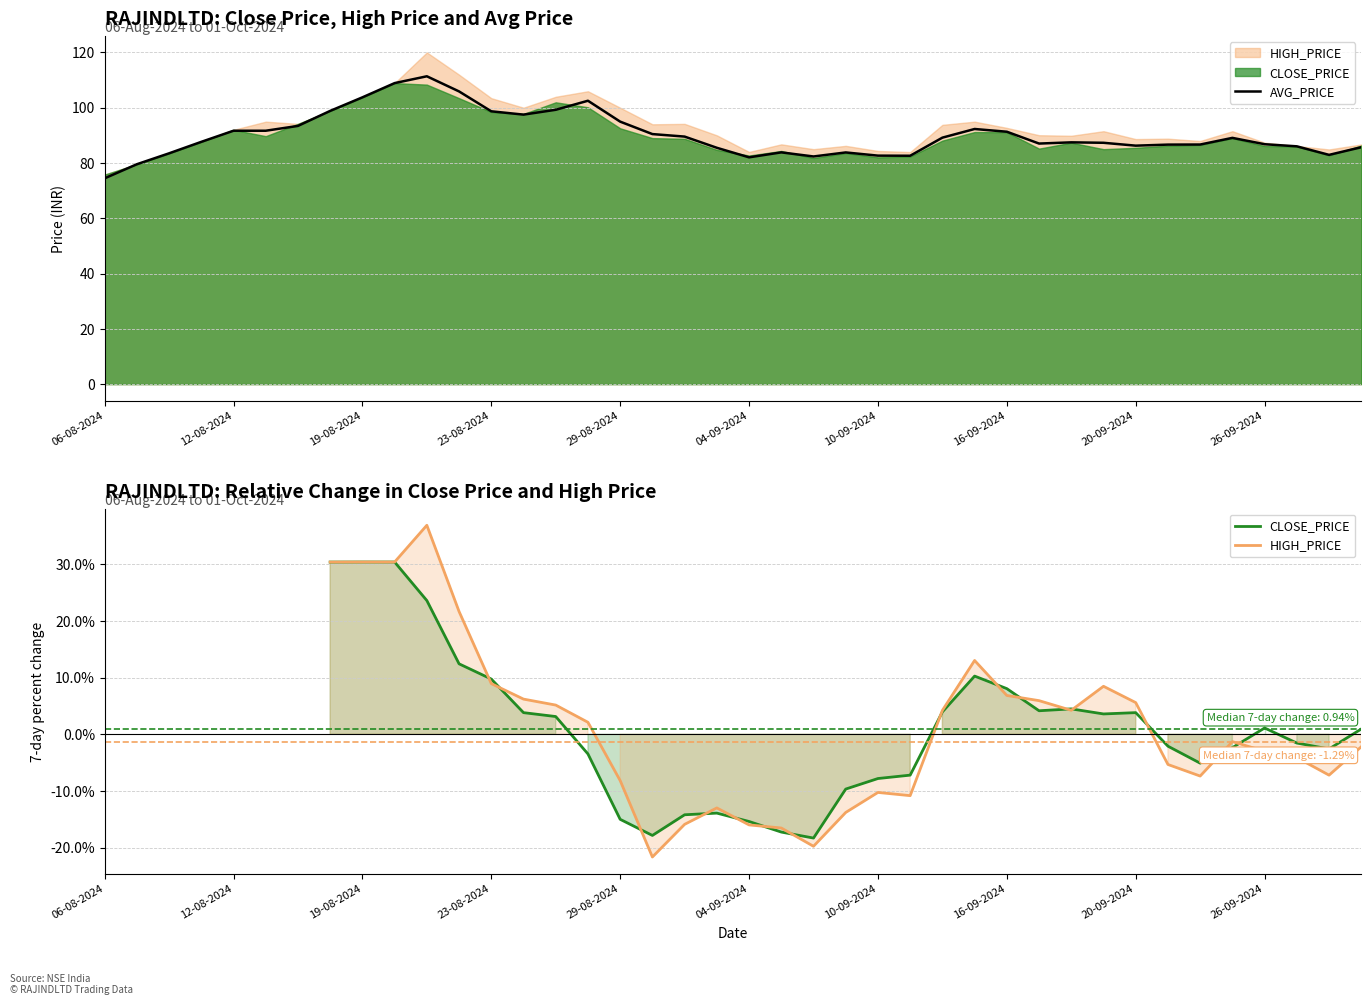

Is it true that AVG_PRICE equals 98.7 at 23-08-2024?

True